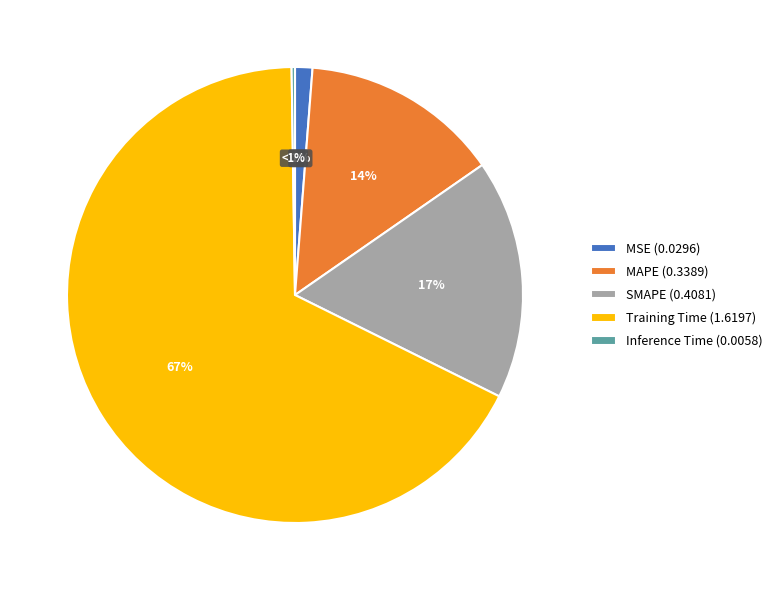

What percentage do SMAPE and MAPE together represent?

31.1%